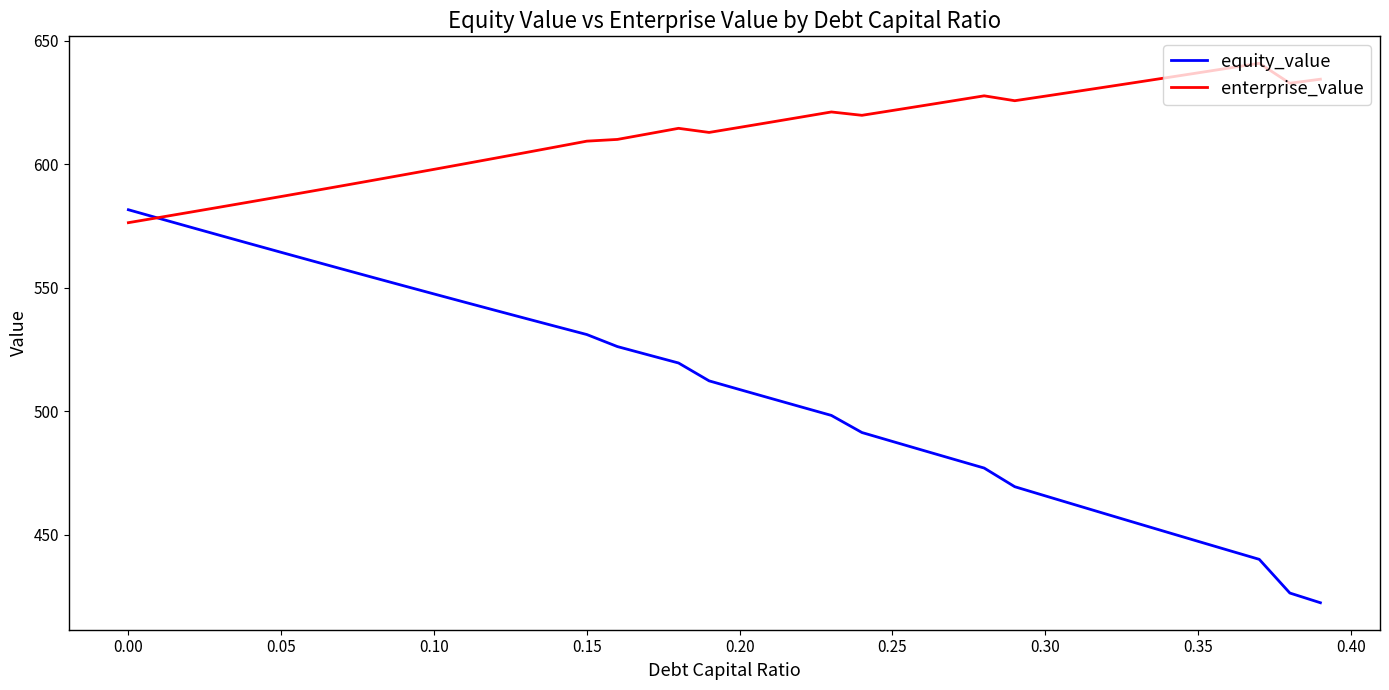

List the series in order of their peak value, lowest first.

equity_value, enterprise_value